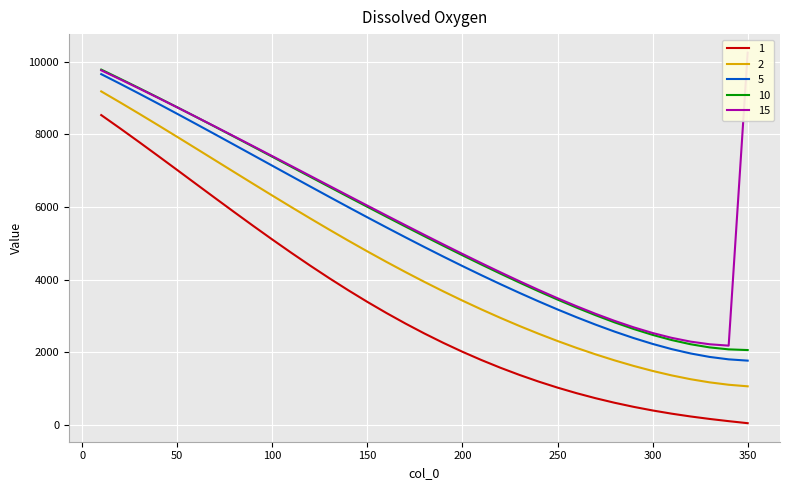

Count the number of data series in this chart.

5